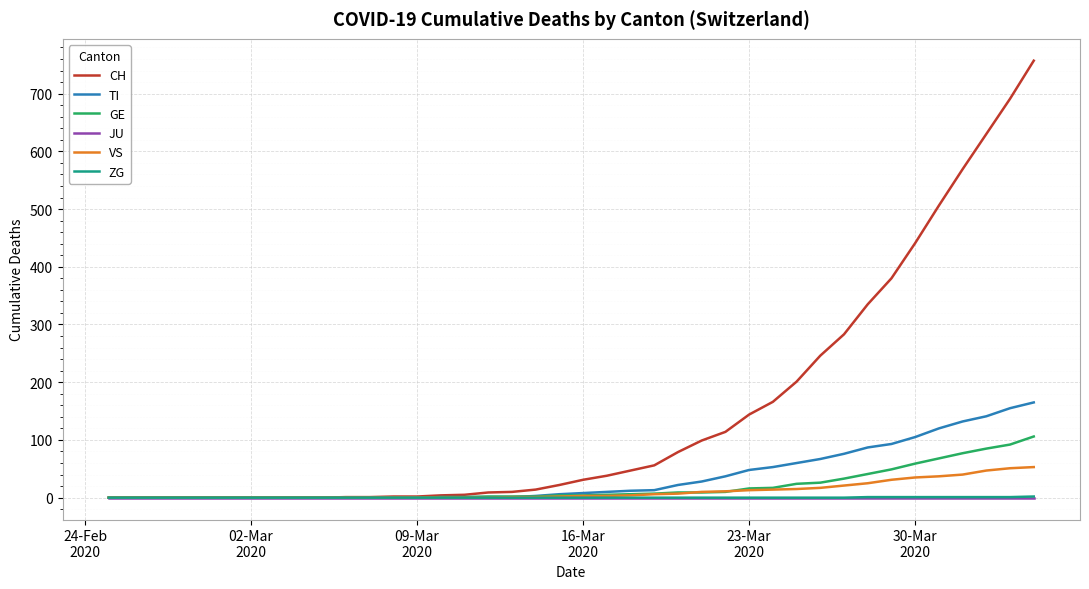

Which series has the largest total across all categories?

CH